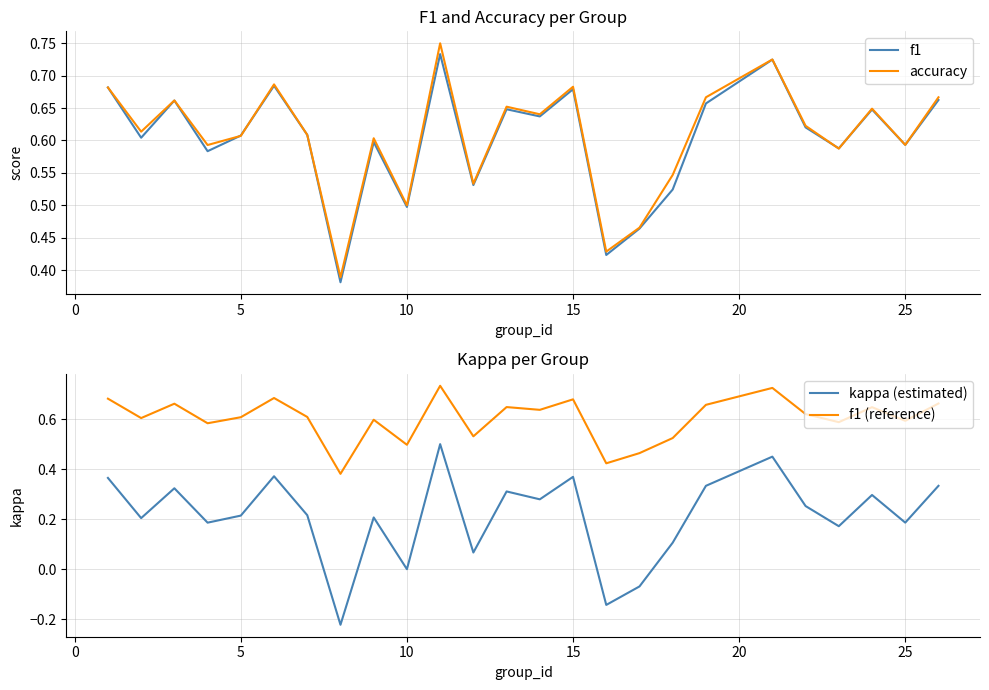

True or false: f1 (reference) and kappa (estimated) cross at least once.

False